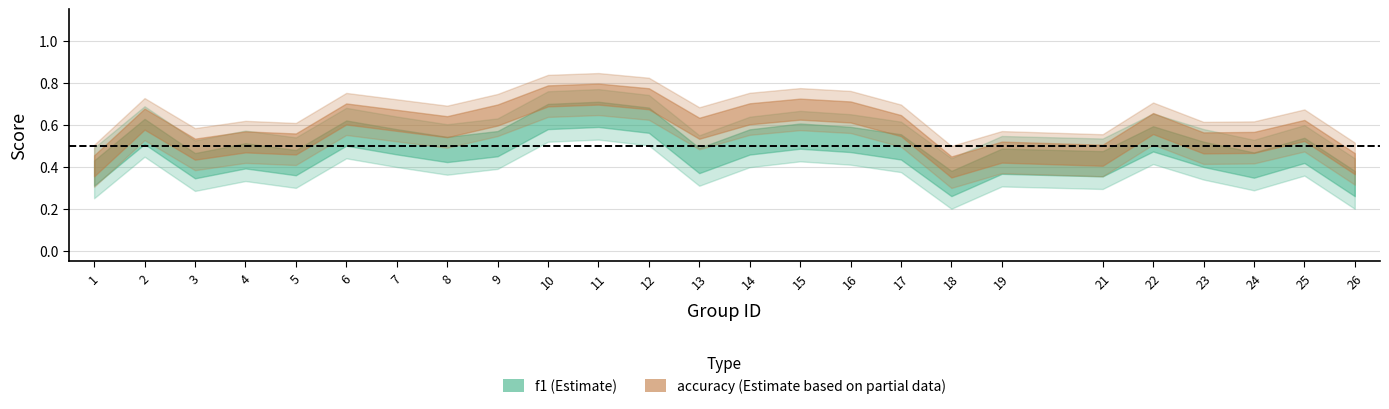

True or false: f1 and accuracy intersect in this chart.

True